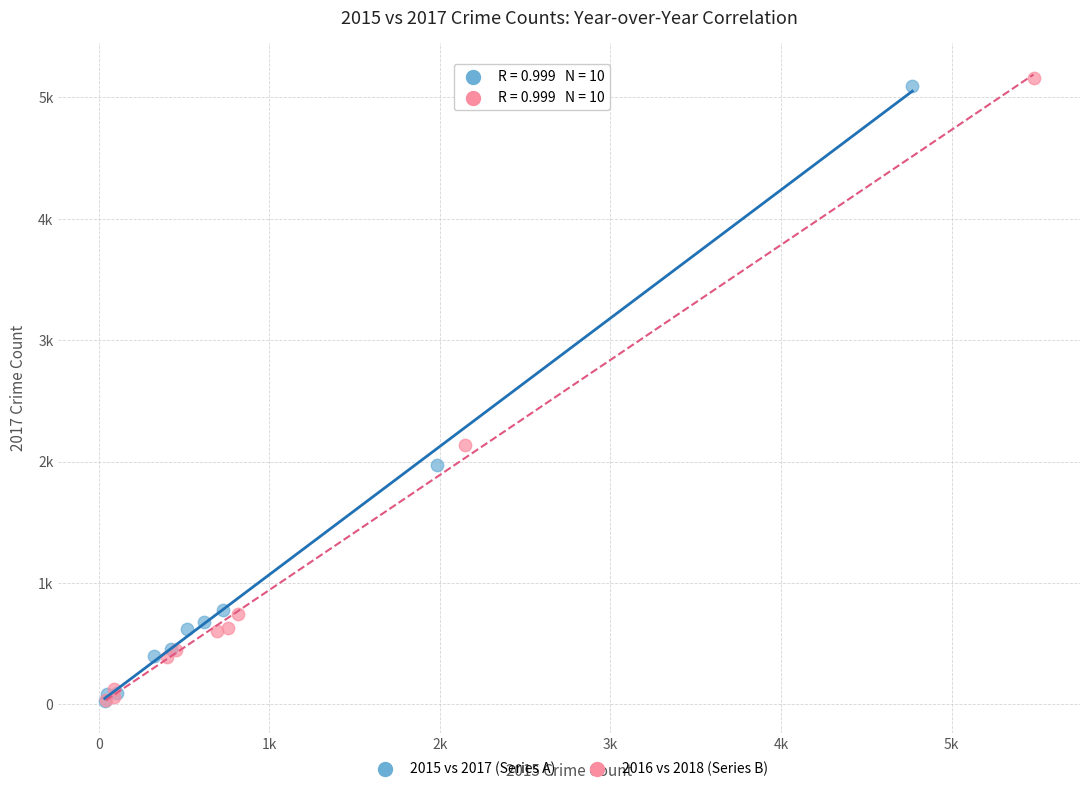

Which series reaches the maximum Y coordinate?

2016 vs 2018 (Series B)